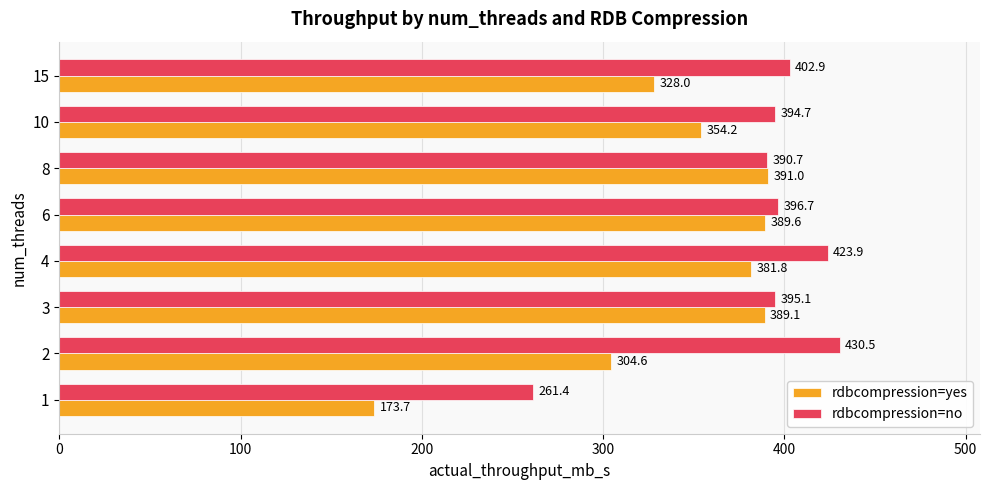

Which series has the largest total across all categories?

rdbcompression=no